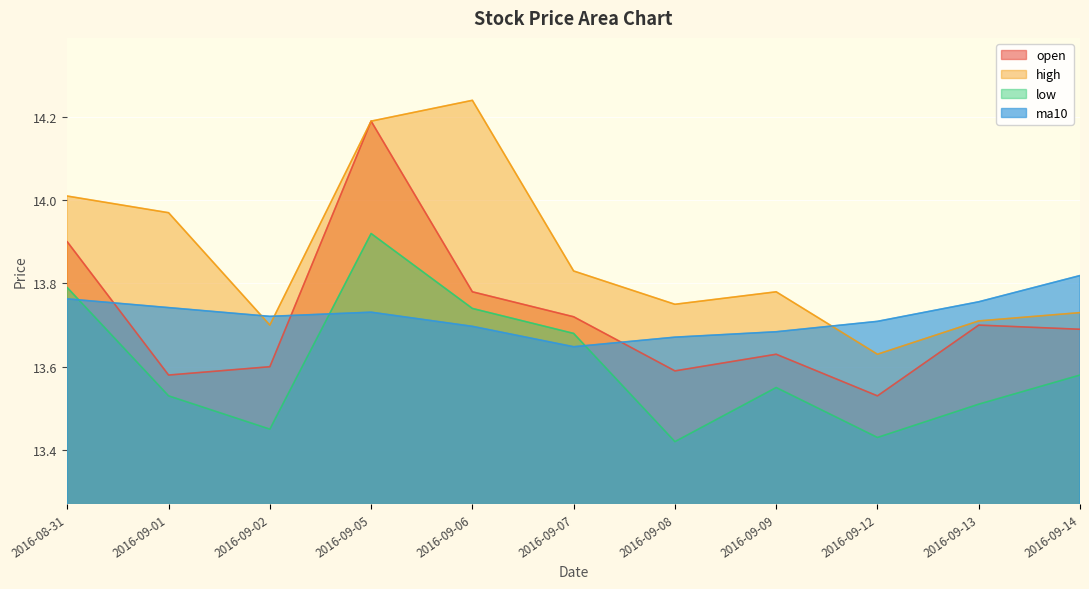

Read the high value at 2016-09-05.

14.2